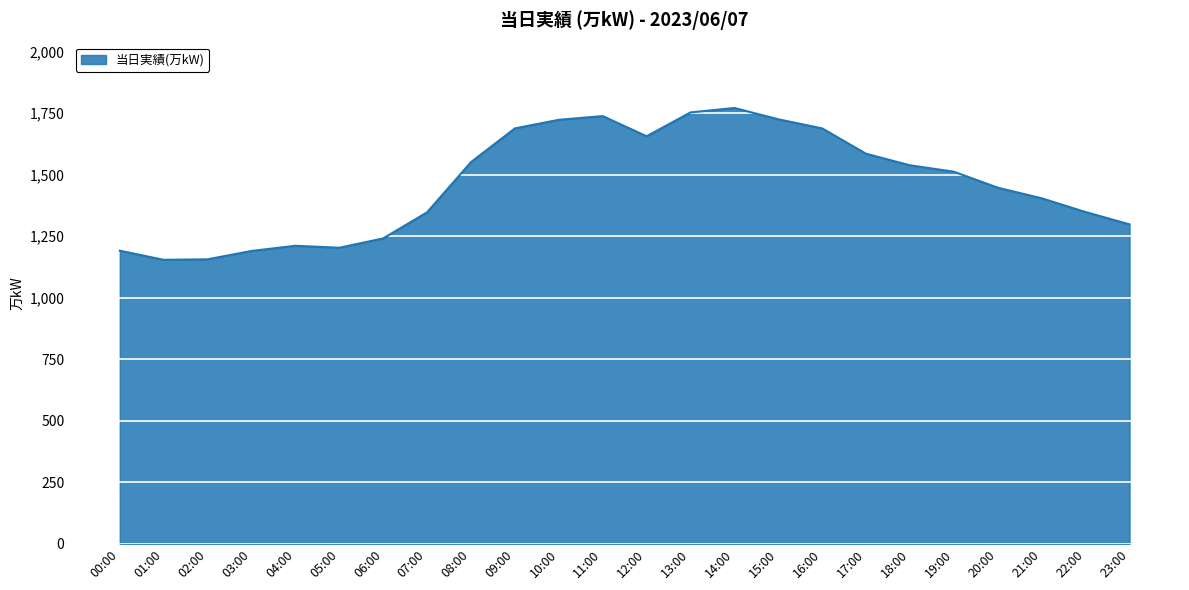

What is the difference between the values at 04:00 and 23:00?

87